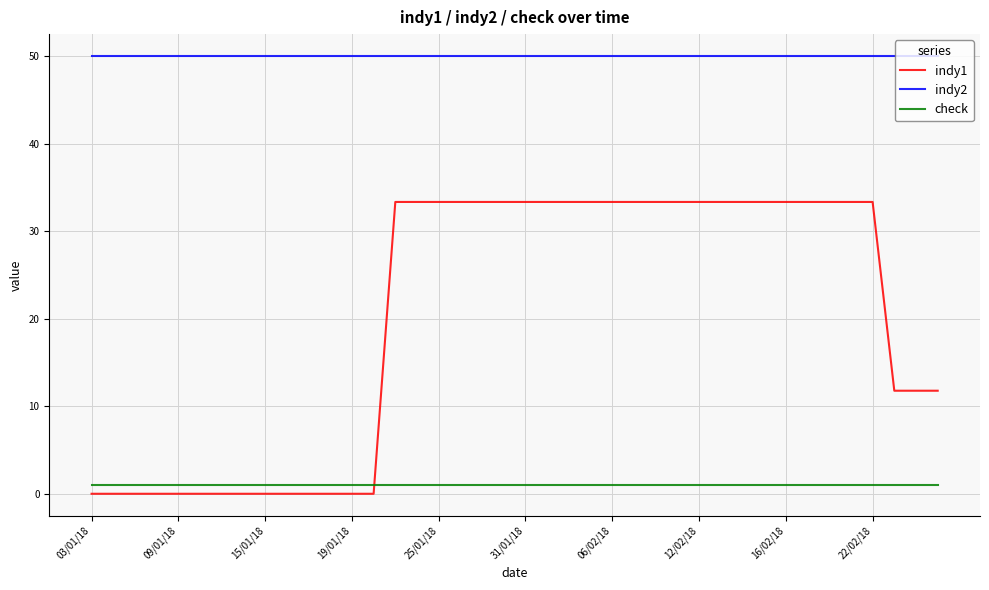

Rank the series by their maximum value, from highest to lowest.

indy2, indy1, check